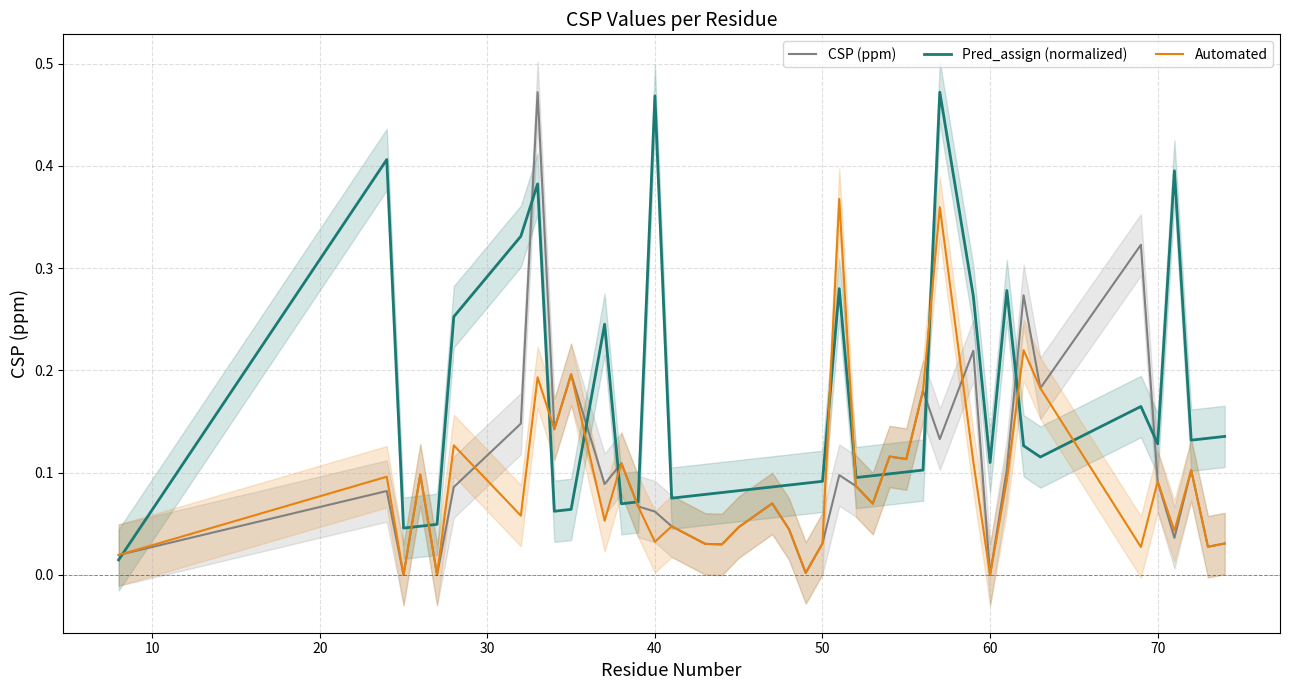

The CSP (ppm) series shows 0.0 at 50. True or false?

False